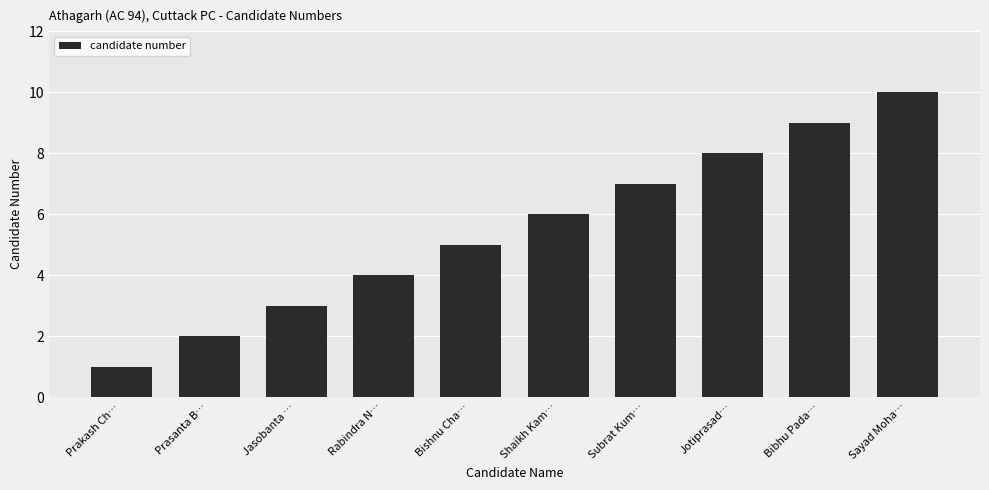

How many bars are there in total?

10